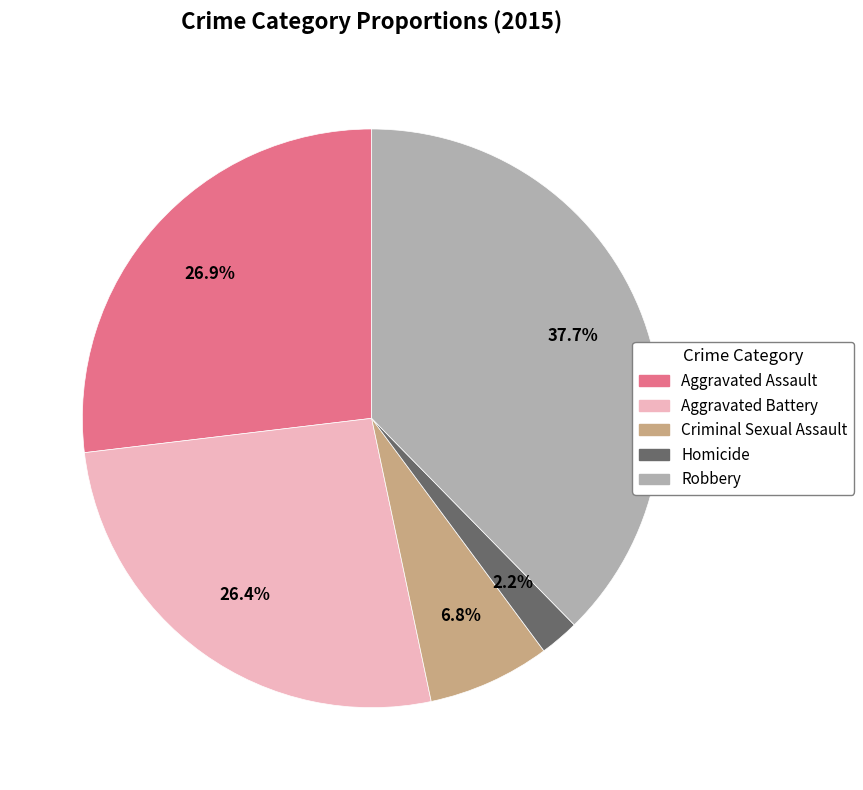

Approximately how many times larger is the value at Robbery compared to Aggravated Assault?

1.4